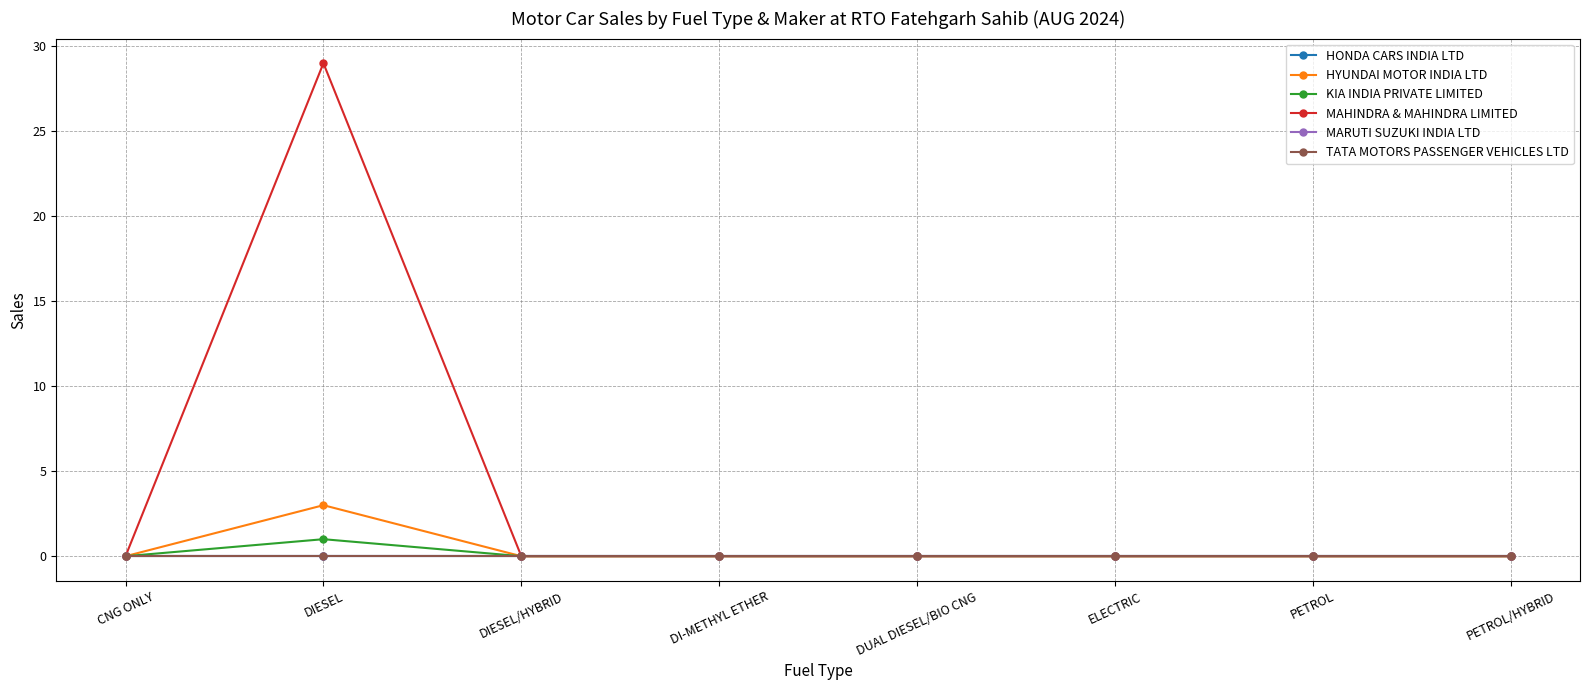

Is this an area chart (filled region under the line)?

No